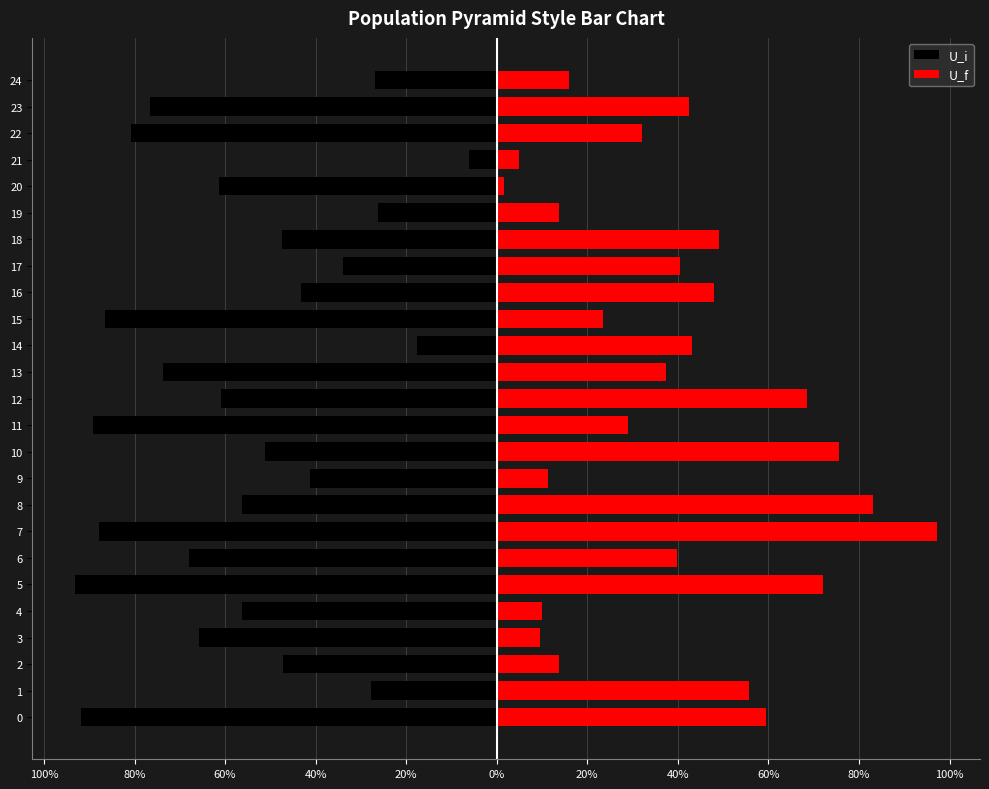

What is the value of the U_i bar at the 19th from the left?

-0.5